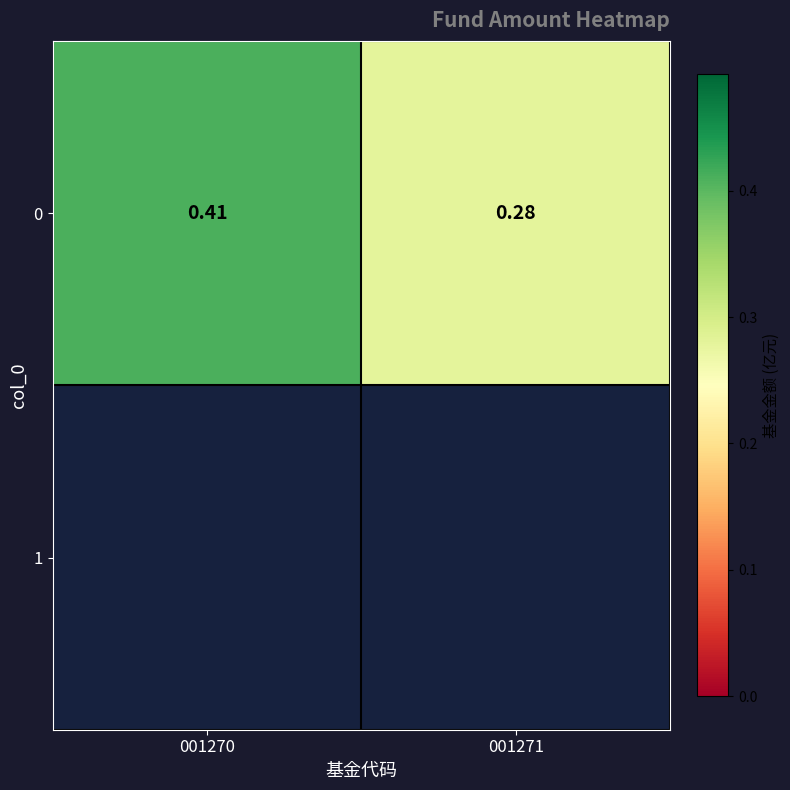

What is the average value?

0.3